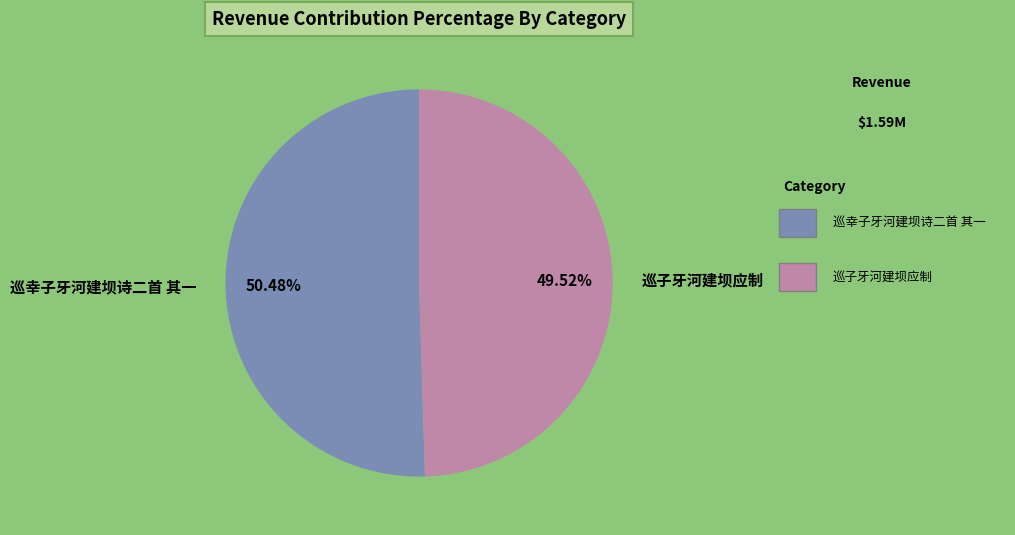

Is it true that 巡幸子牙河建坝诗二首 其一 is 50% of the pie?

True